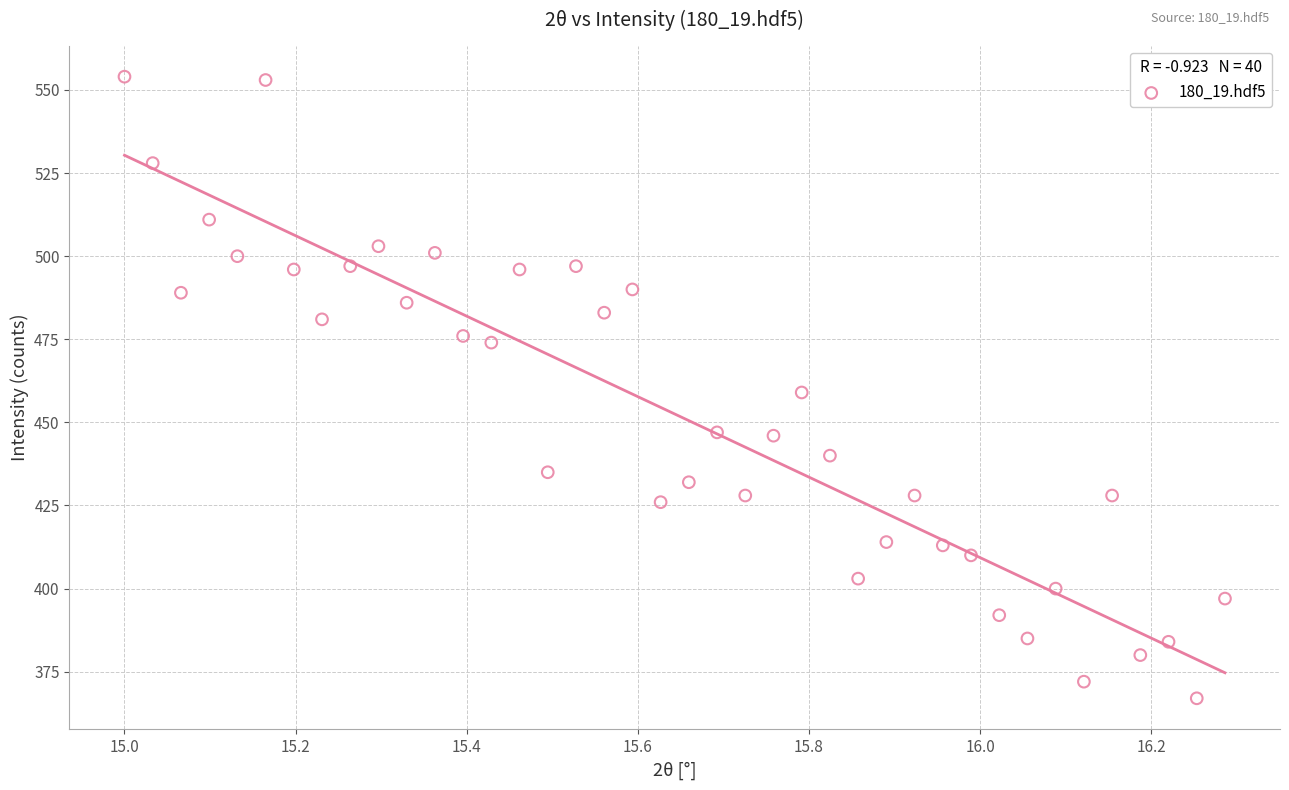

What is the range of Y values (max minus min)?

187